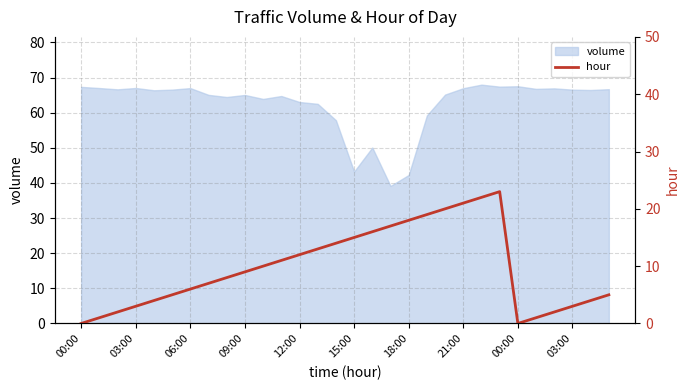

How many values are below 9?

15